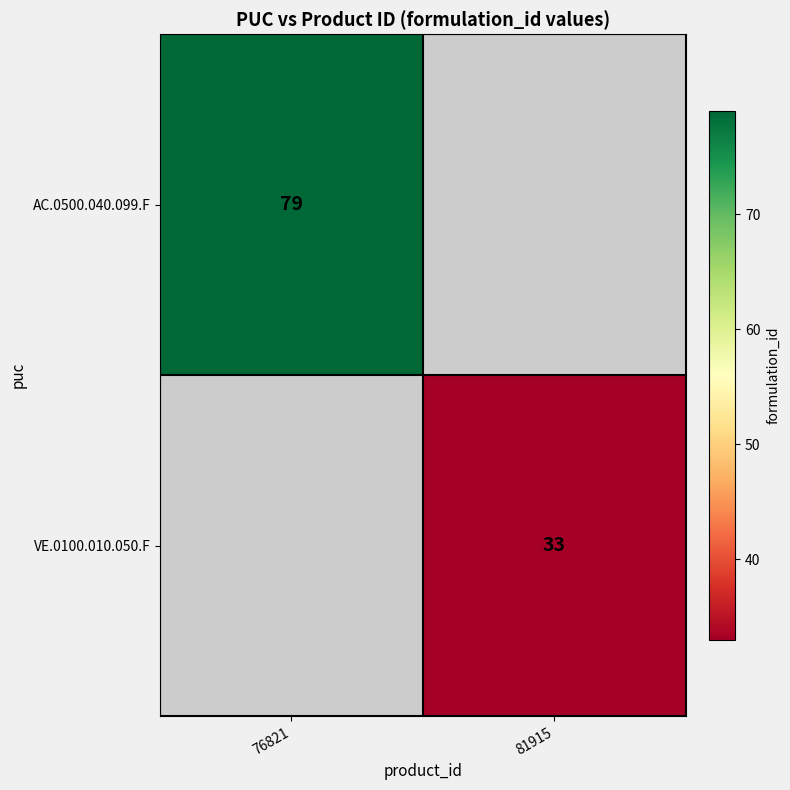

True or false: AC.0500.040.099.F has a value of 137 at 76821.

False